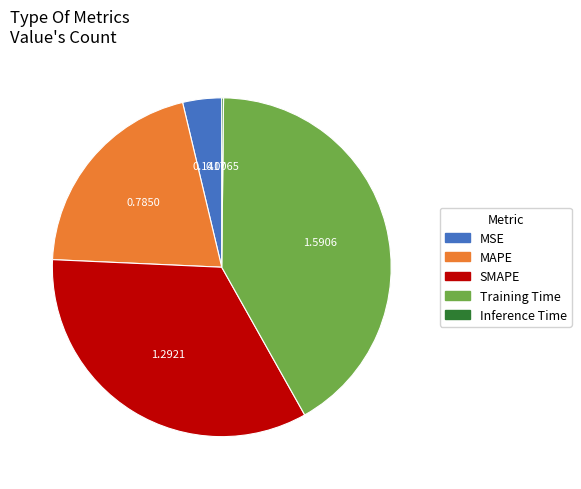

Which category has the biggest portion of the pie?

Training Time